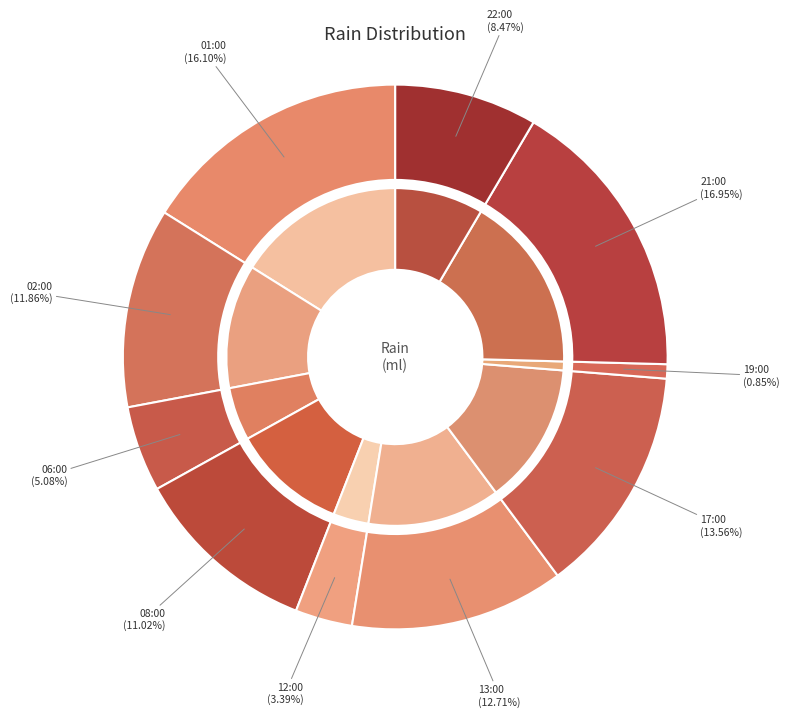

Which slice is the largest?

21:00